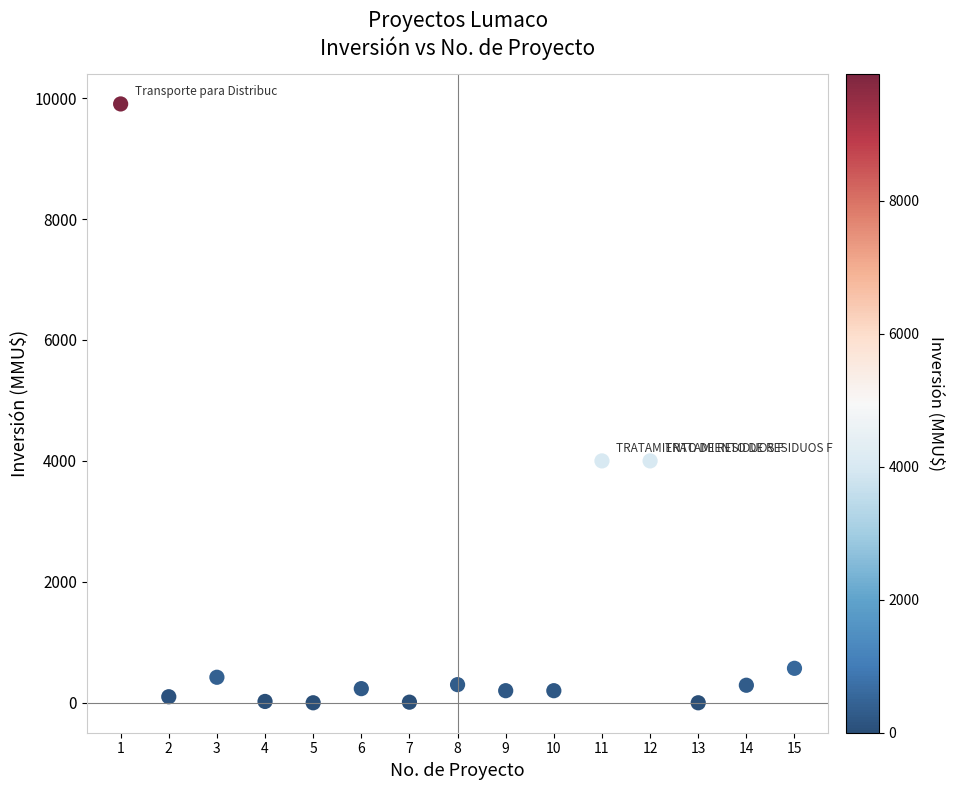

What is the range of Y values (max minus min)?

9903